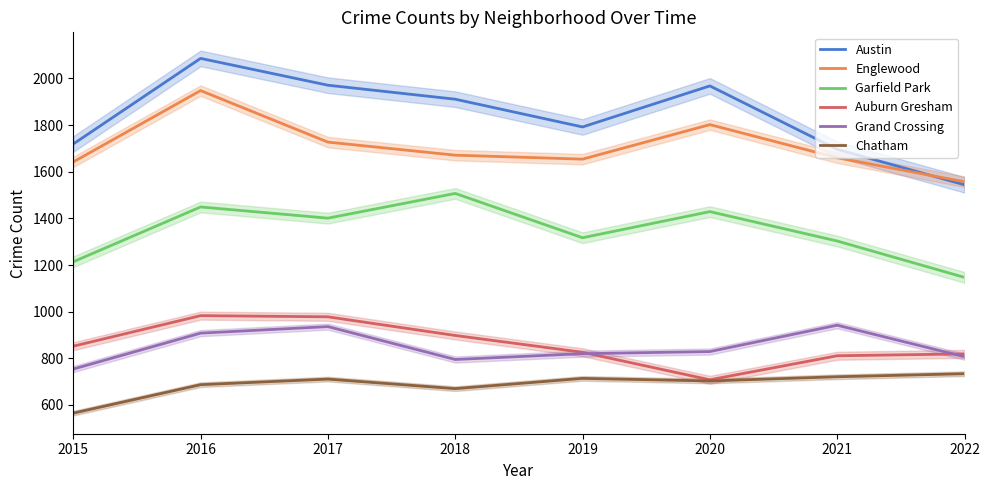

True or false: Englewood and Garfield Park cross at least once.

False